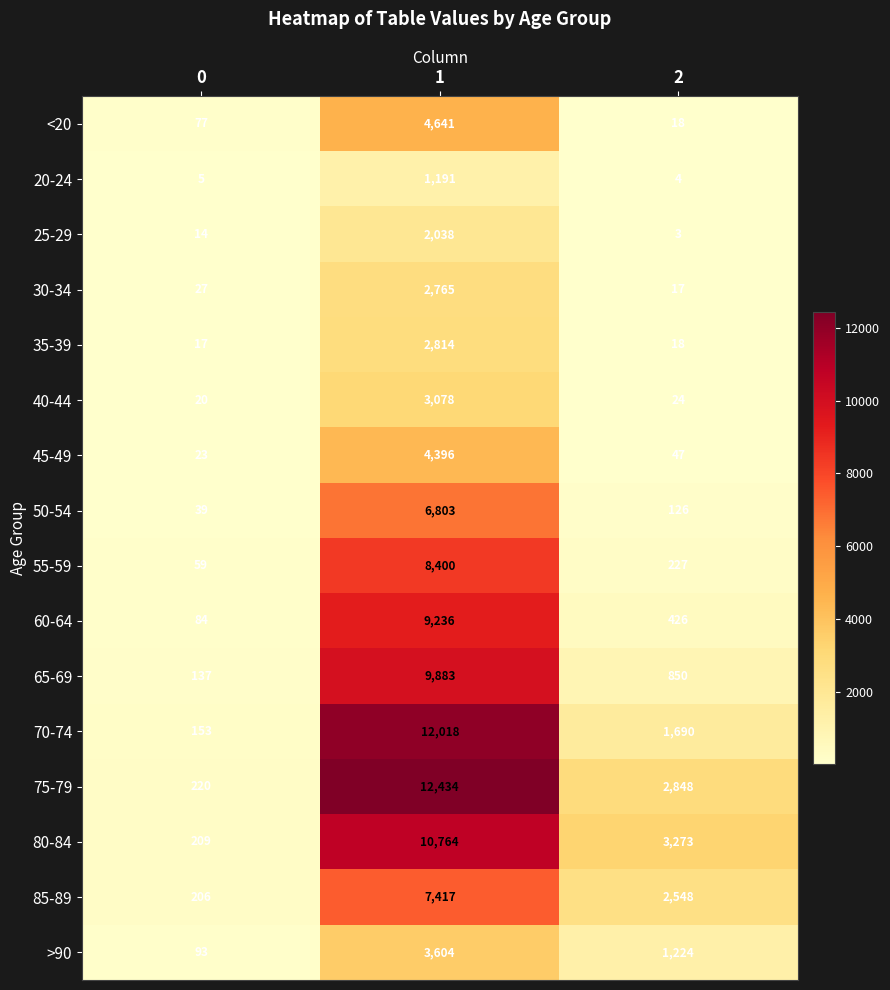

What is the difference between the highest and lowest values at 2?

3270